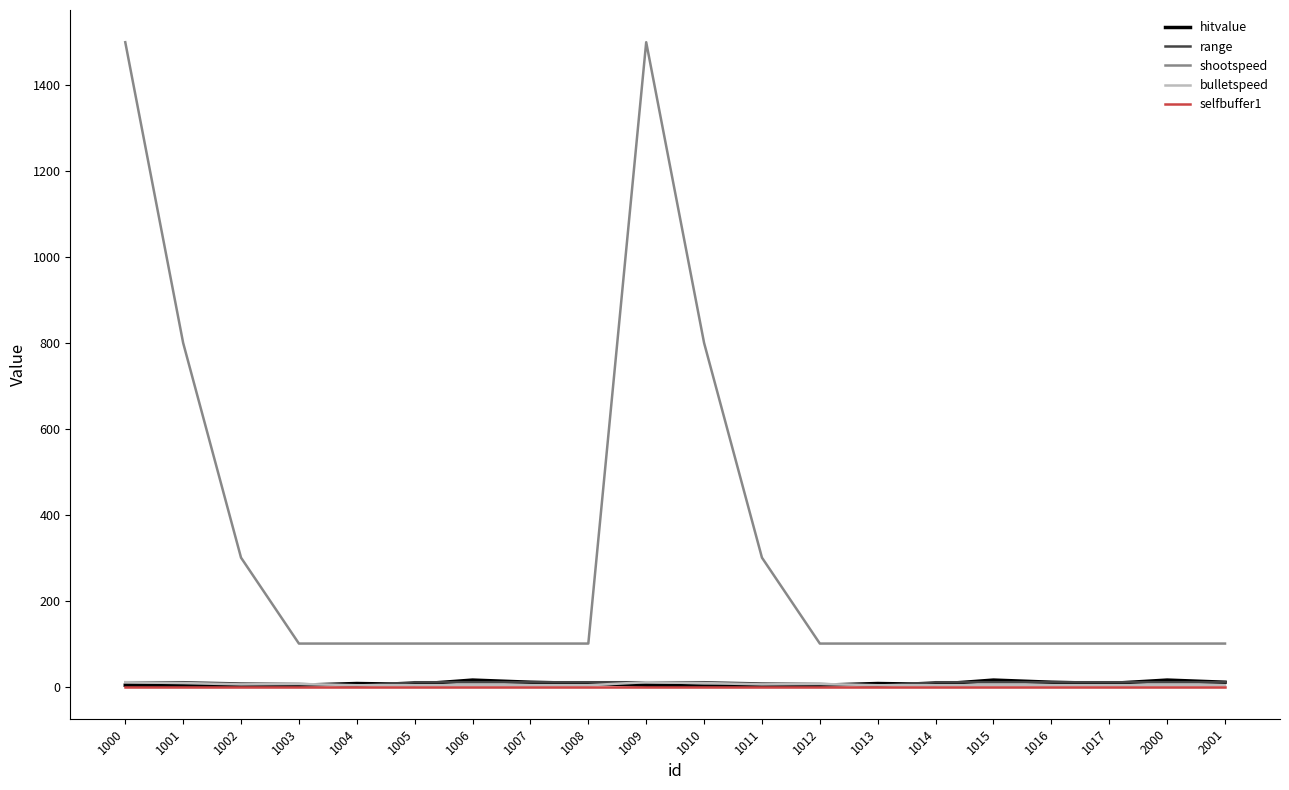

What is the difference between the second highest and minimum values in the range series?

8